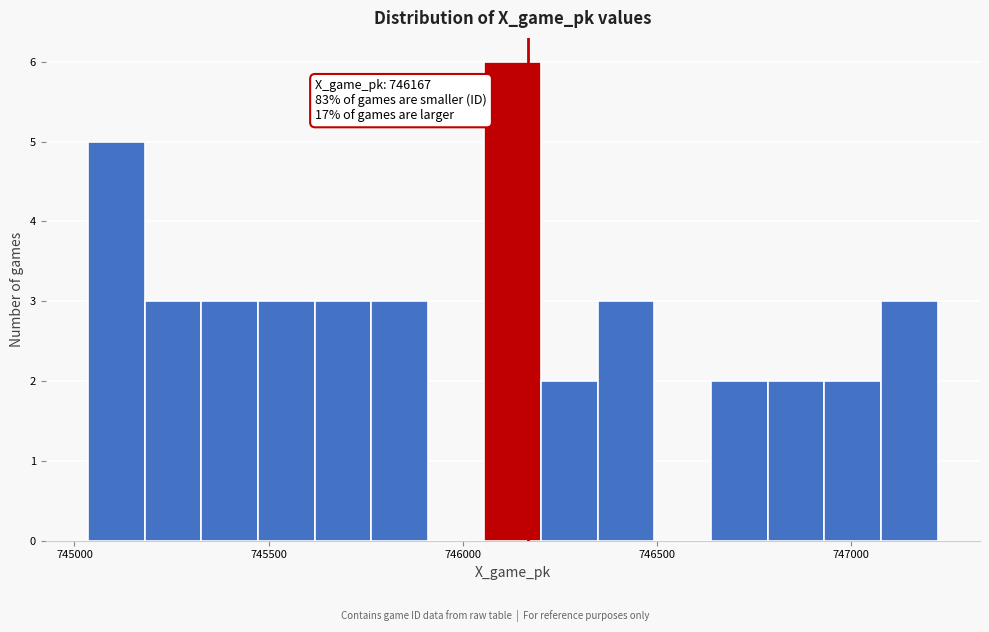

Read against the x-axis, roughly where is the centre of the tallest bar?

746150